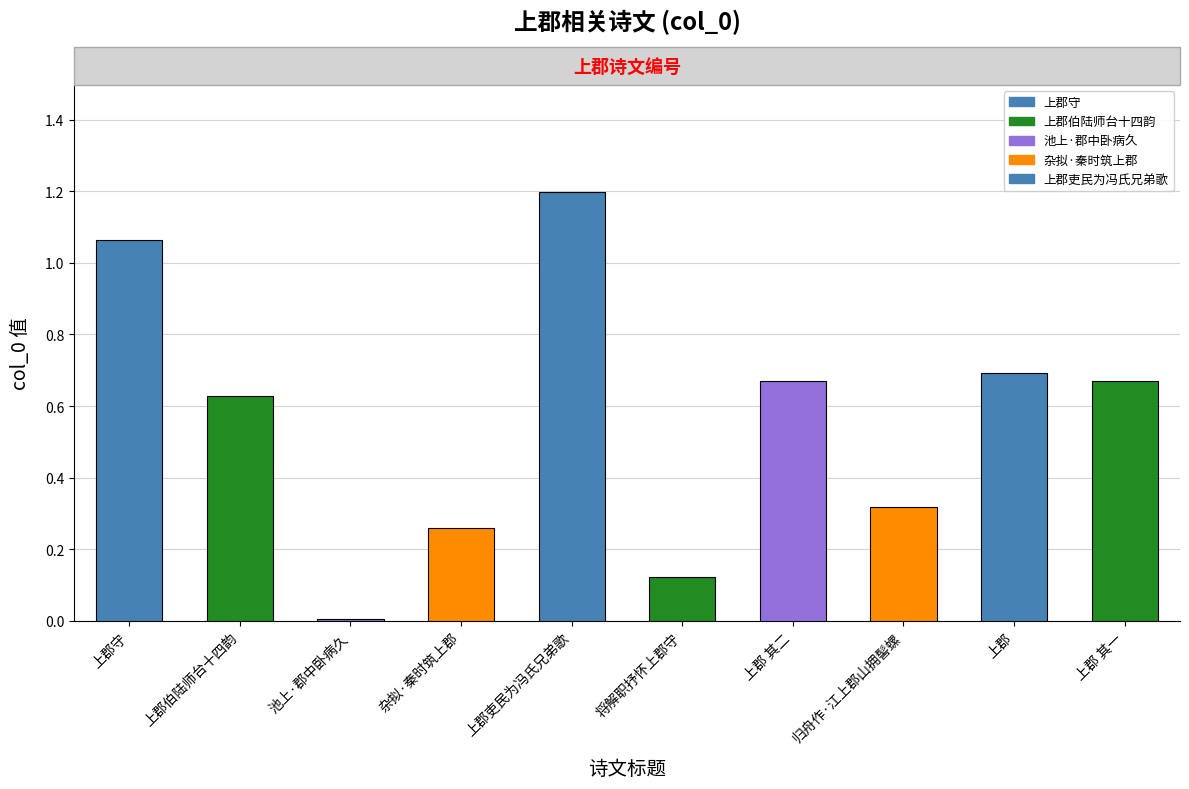

Are the bars horizontal?

No